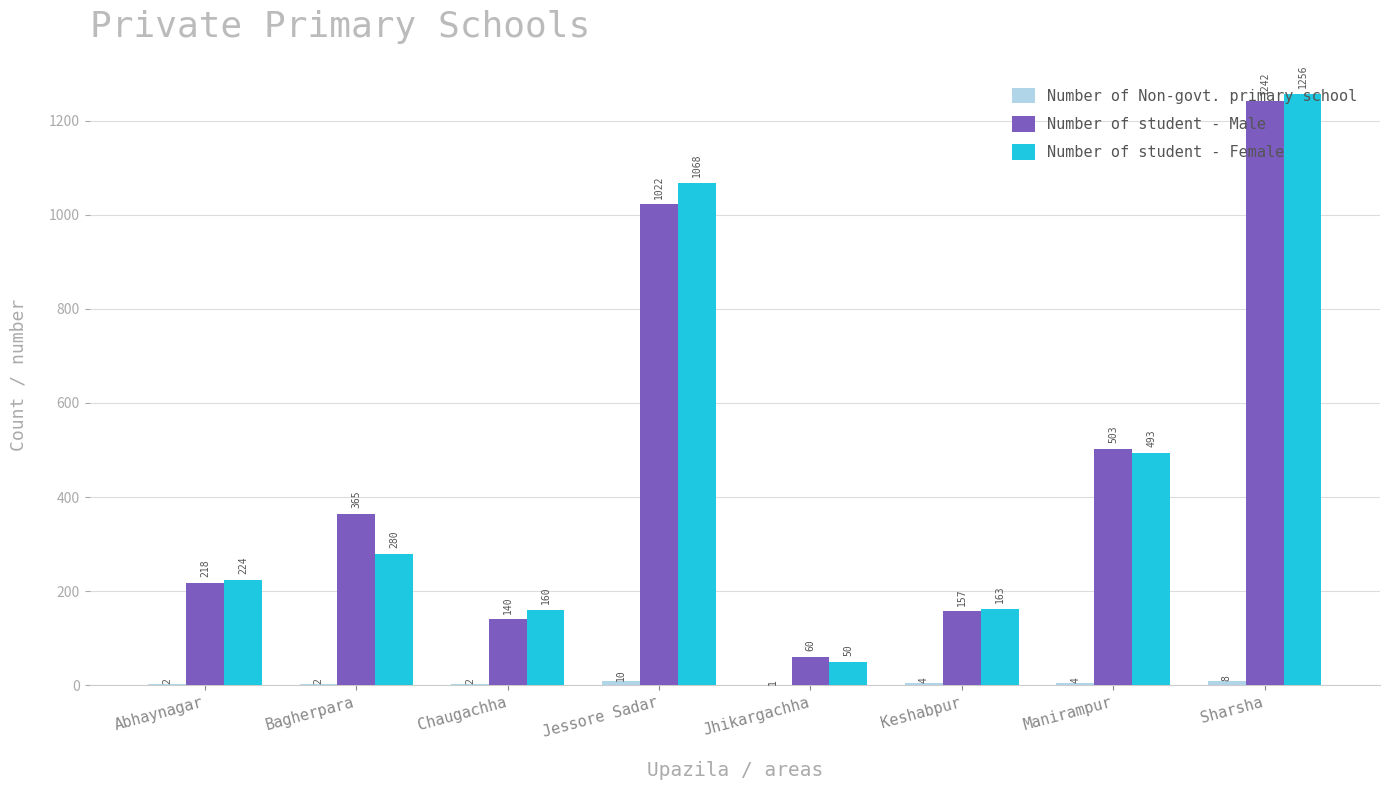

At which label is Number of student - Female closest to 653?

Manirampur